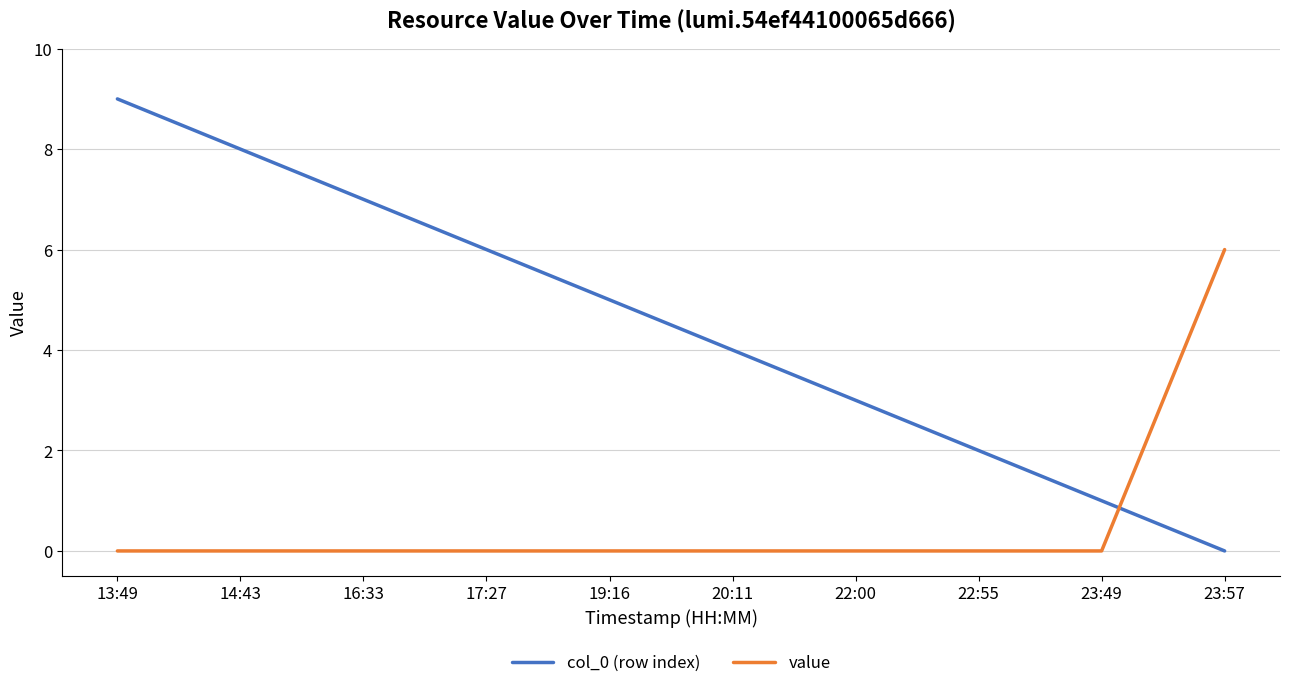

What is the difference between the highest and lowest values at 20:11?

4